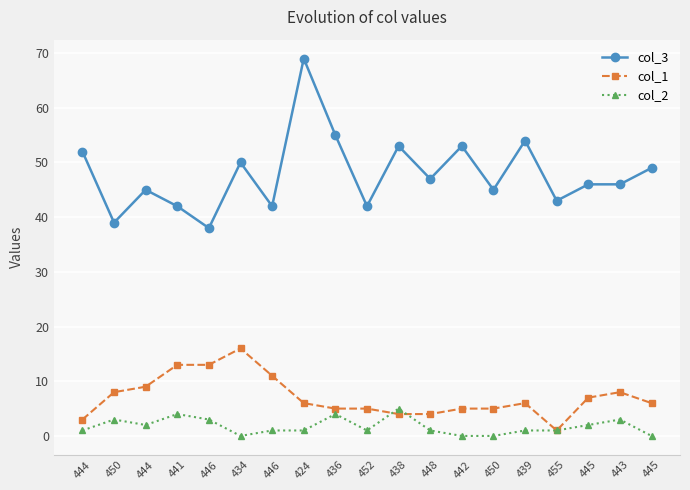

What is the difference between the col_2 values at 444 and 443?

2